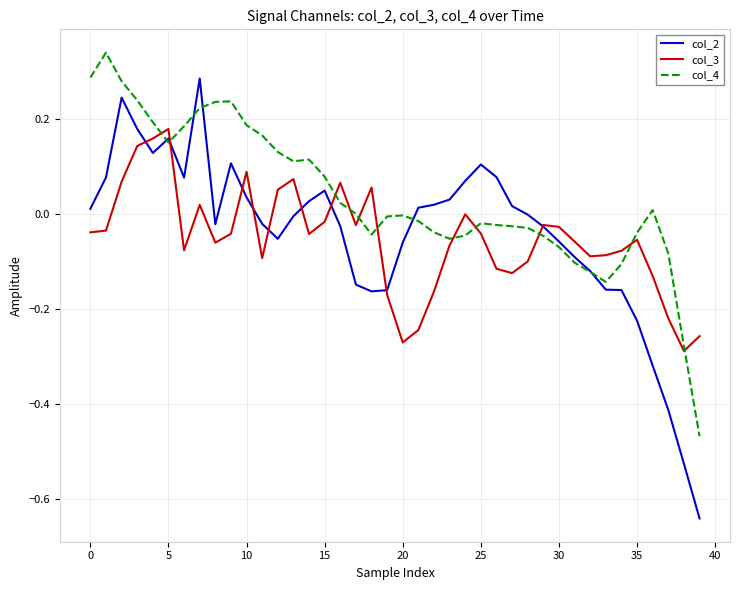

Which series has the largest range (max minus min)?

col_2